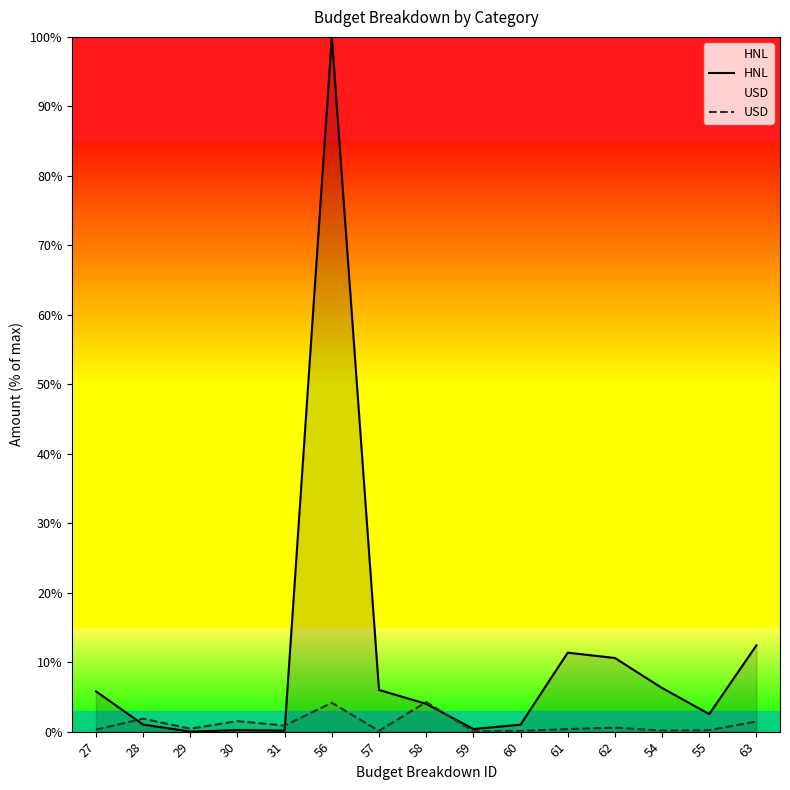

The value of USD at 31 is 0.5. True or false?

False